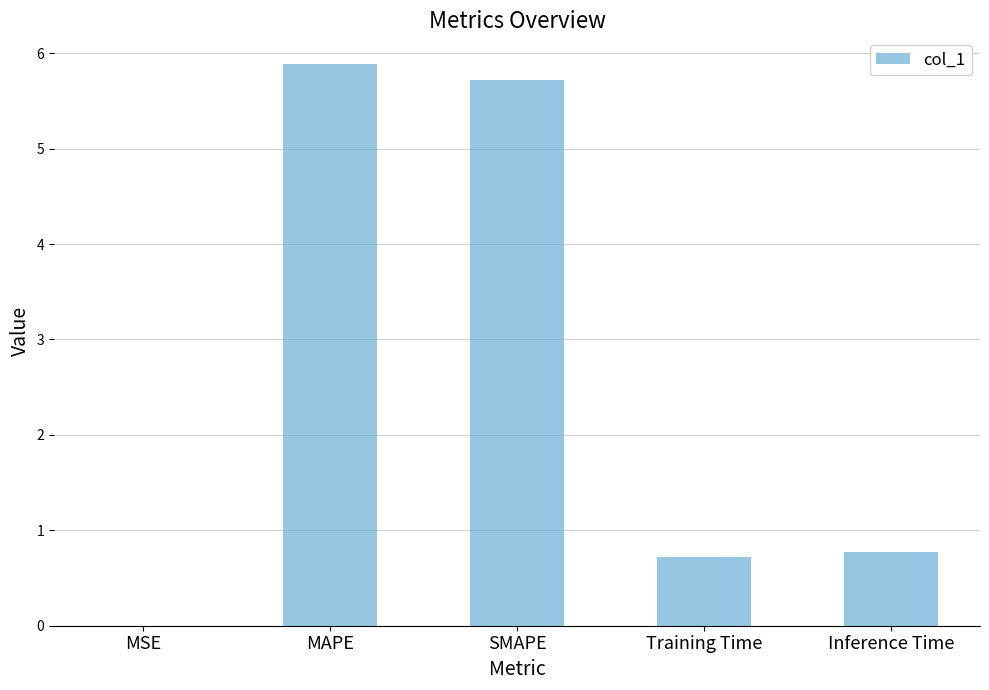

What is the greatest value displayed?

5.9